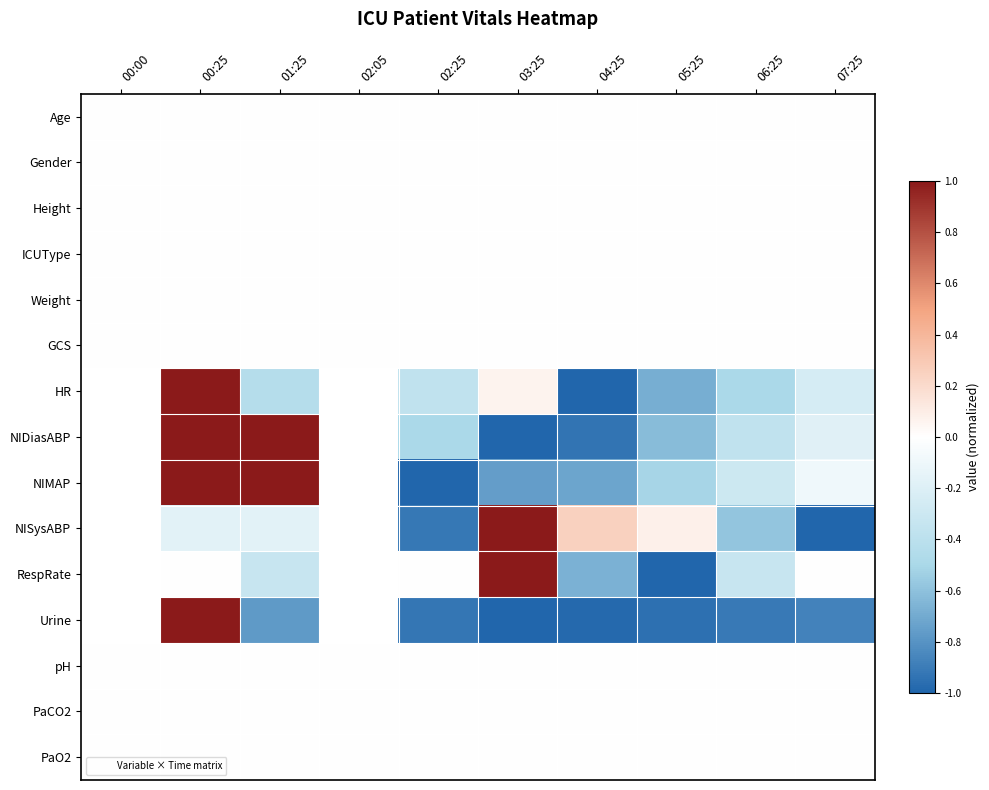

At 00:25, list the series in order from largest to smallest.

HR, NIDiasABP, NIMAP, Urine, Age, Gender, Height, ICUType, Weight, GCS, RespRate, pH, PaCO2, PaO2, NISysABP